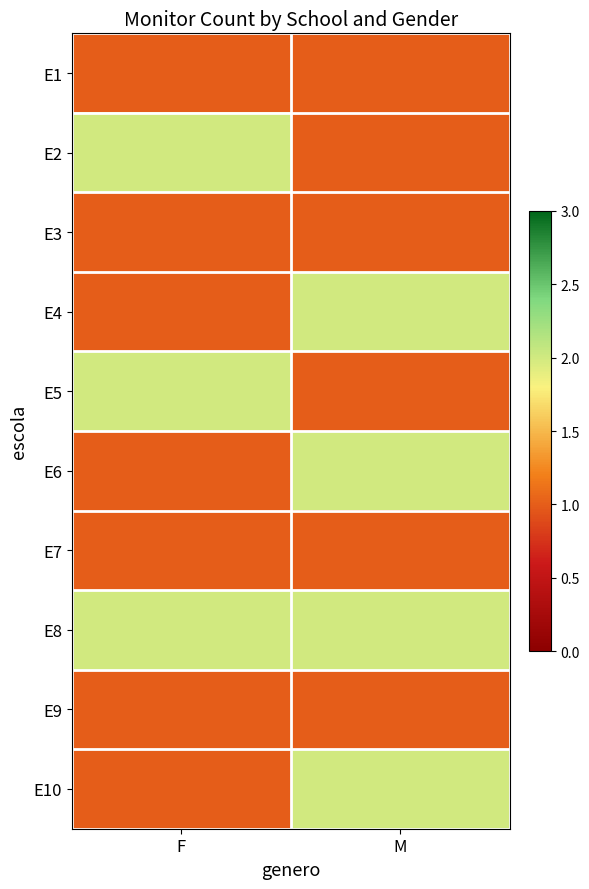

Reading left to right, what are all the values shown in this chart?

E1: F=1	M=1
E2: F=2	M=1
E3: F=1	M=1
E4: F=1	M=2
E5: F=2	M=1
E6: F=1	M=2
E7: F=1	M=1
E8: F=2	M=2
E9: F=1	M=1
E10: F=1	M=2